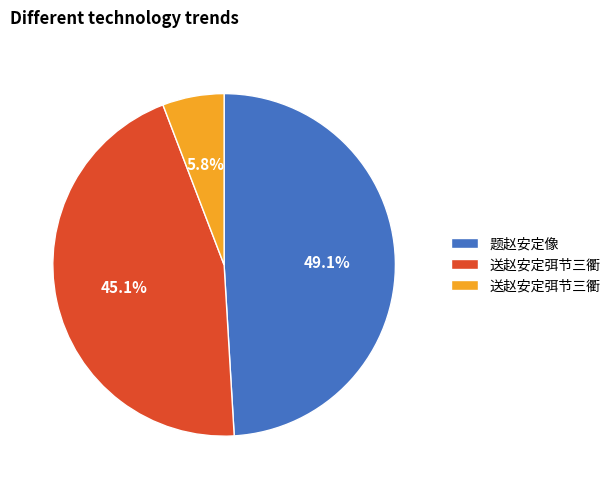

Does any single category account for the majority?

No